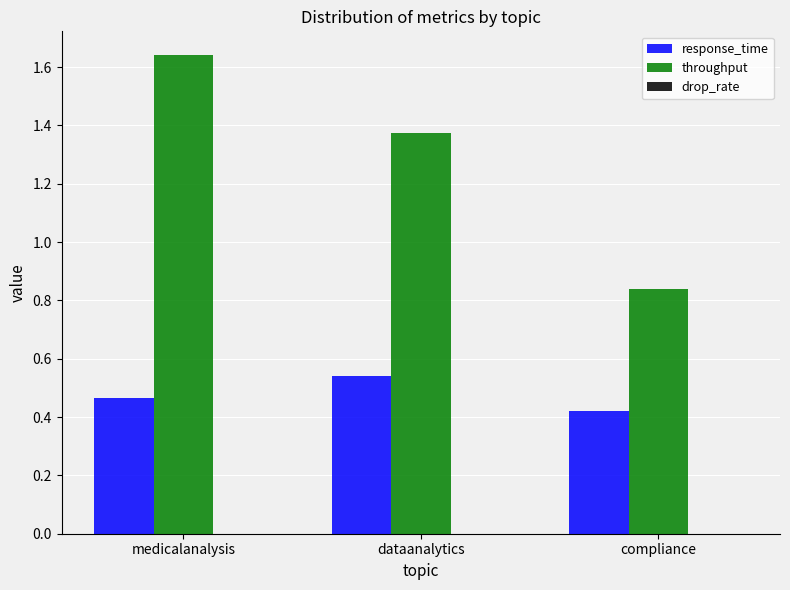

What is the label of the 2nd bar from the left?

dataanalytics